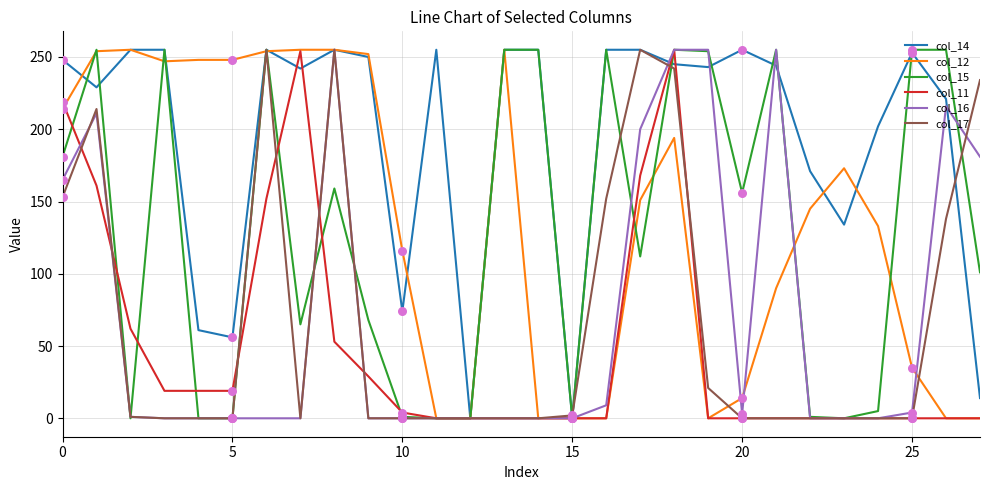

What are all the series names shown in the legend?

col_14, col_12, col_15, col_11, col_16, col_17